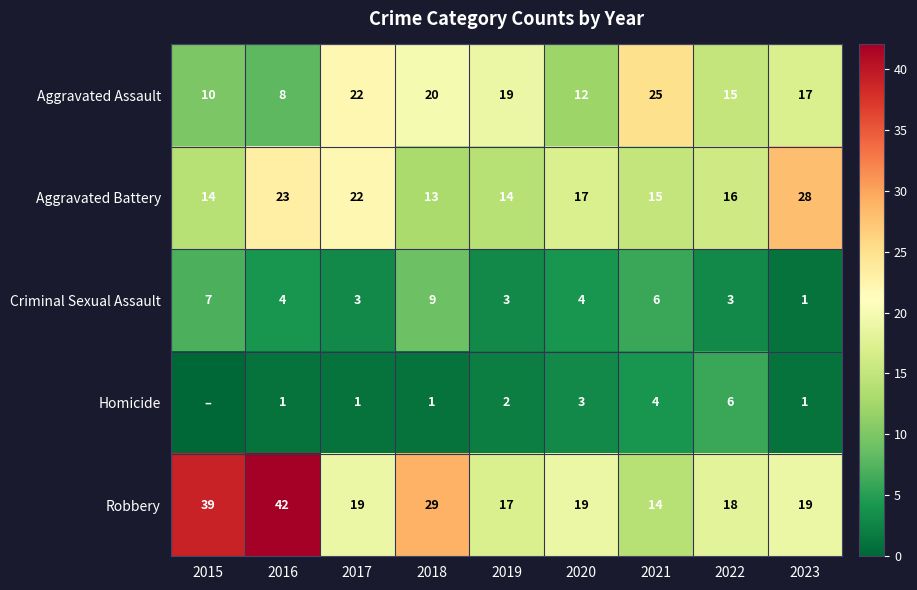

At which label is Aggravated Assault closest to 16?

2022